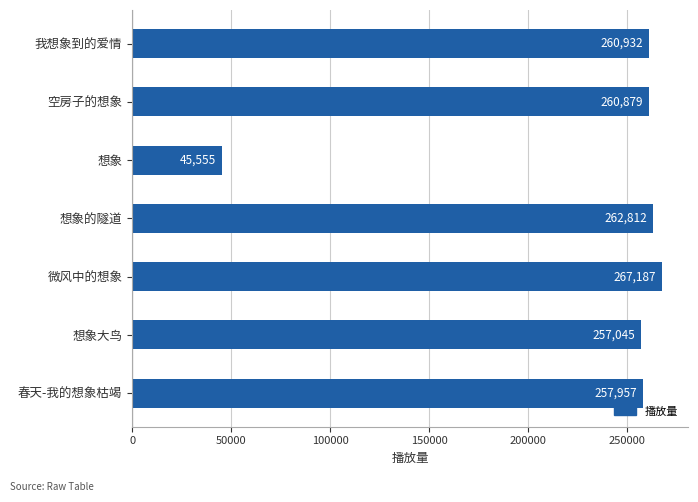

Does the chart contain any negative values?

No